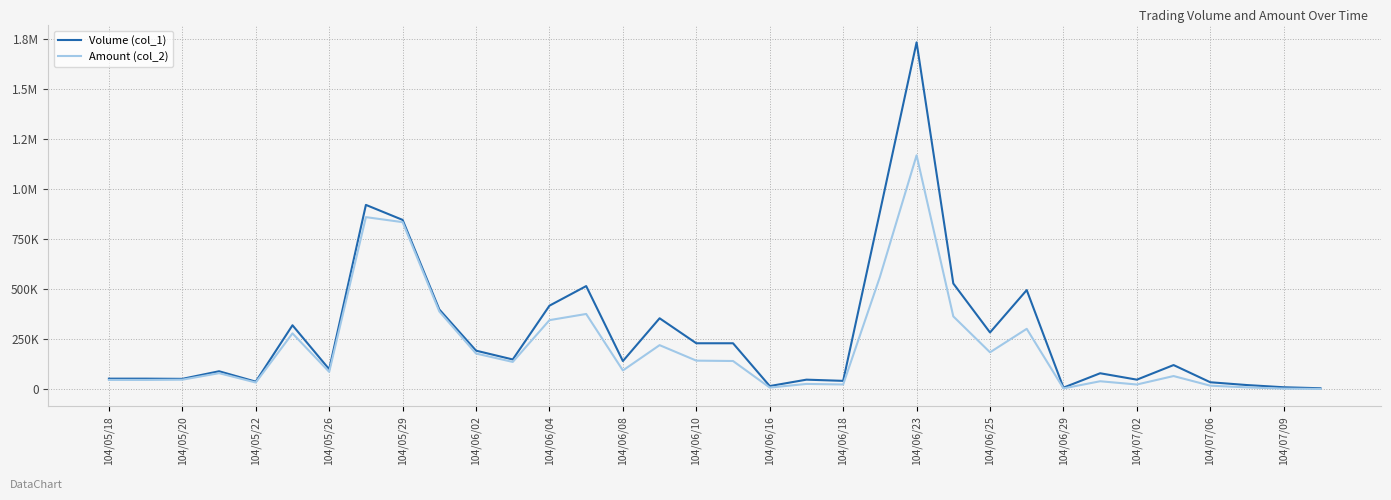

True or false: Amount (col_2) and Volume (col_1) cross at least once.

False